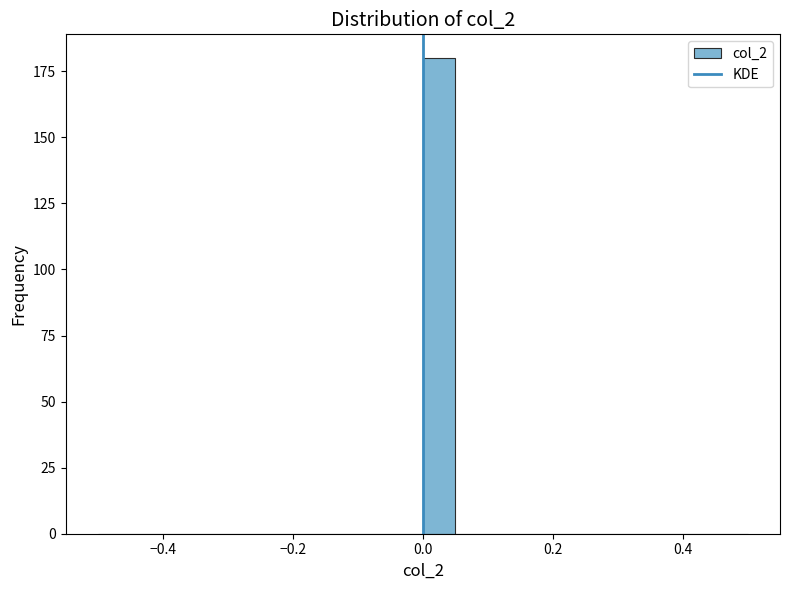

Around what value on the x-axis is the tallest bar? Give the approximate position of its centre, as read against the axis.

0.02